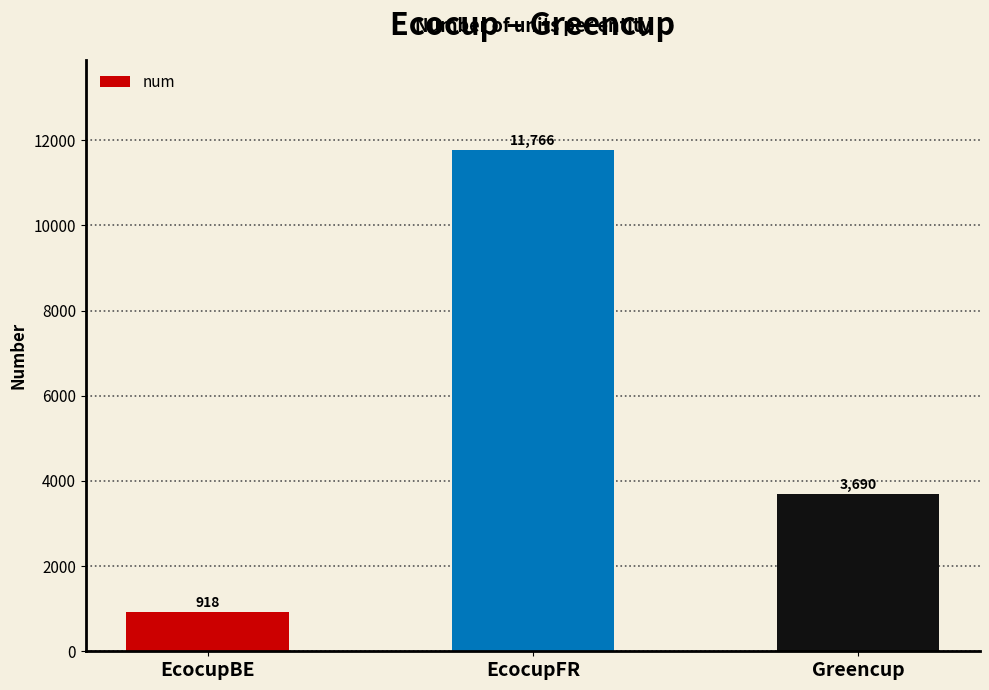

Reading left to right, transcribe all the data shown in this chart.

918	11766	3690